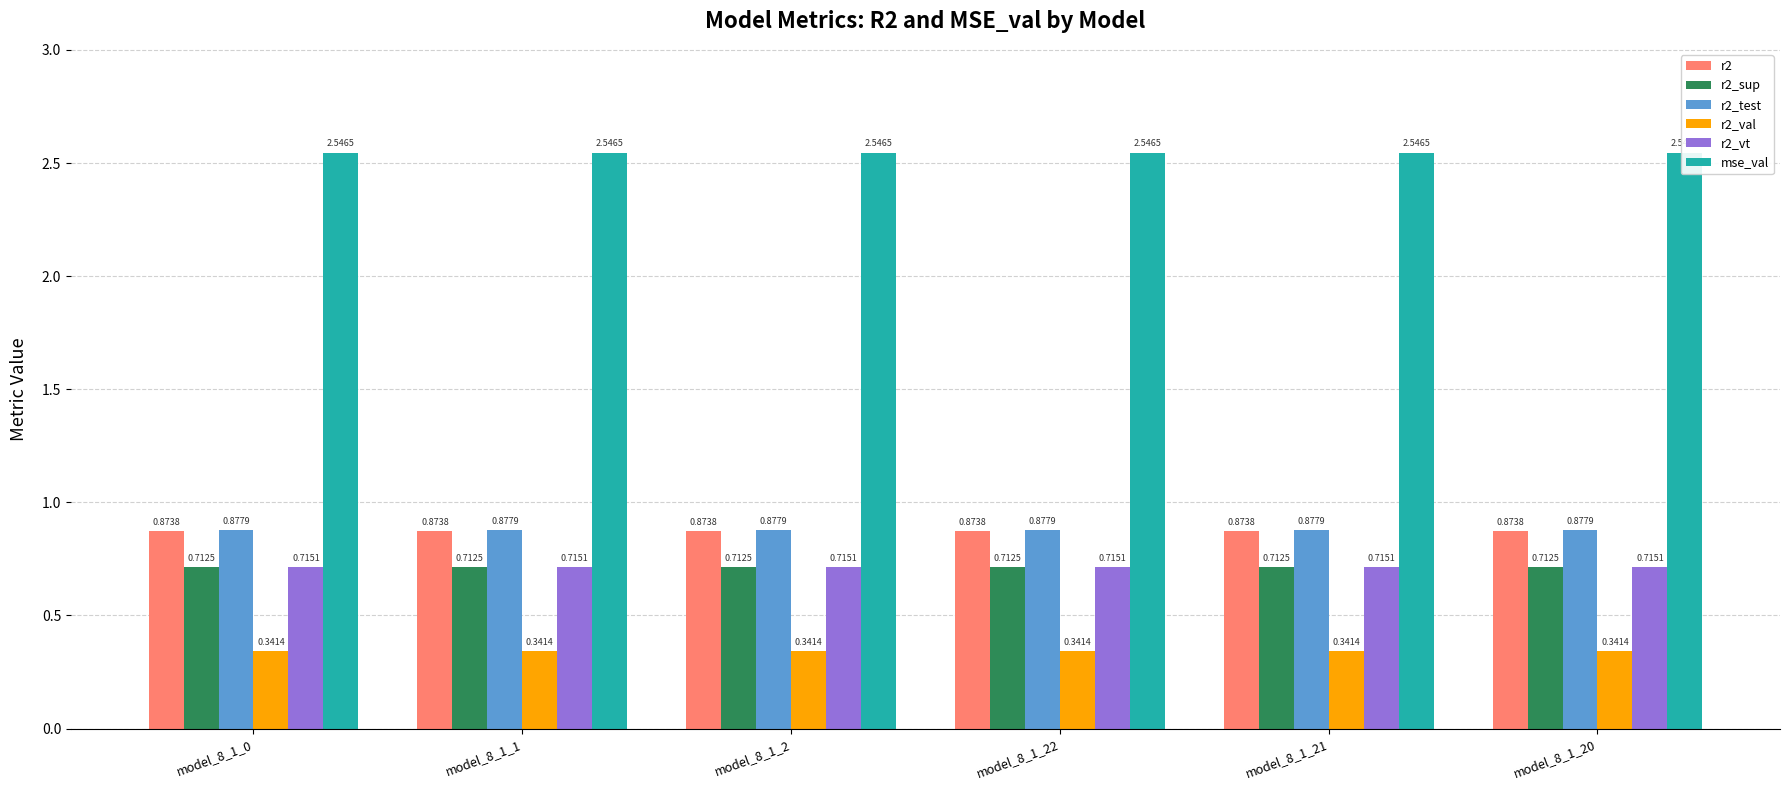

What are all the series names shown in the legend?

r2, r2_sup, r2_test, r2_val, r2_vt, mse_val